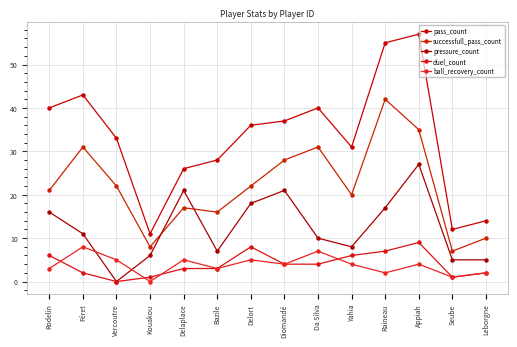

What is the label of the 1st point from the left?

Rodelin